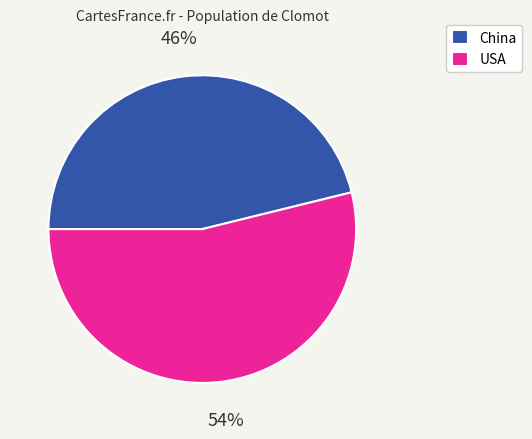

Rank the categories by value from highest to lowest.

USA, China